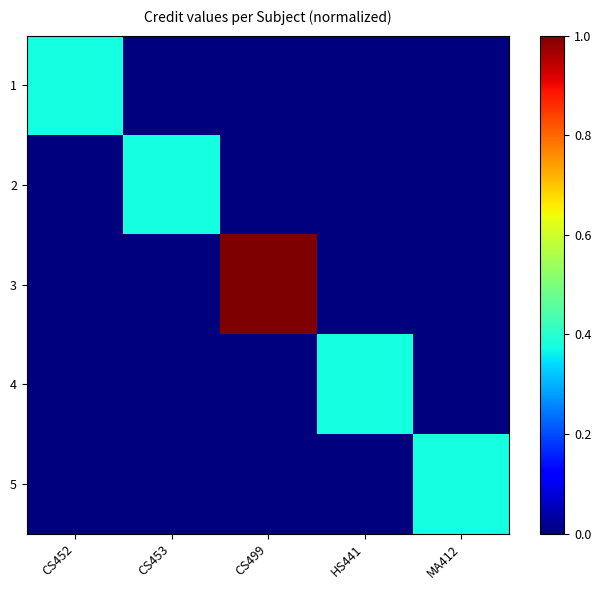

Reading right to left, what are all the values shown in this chart?

1: MA412=0.0	HS441=0.0	CS499=0.0	CS453=0.0	CS452=0.4
2: MA412=0.0	HS441=0.0	CS499=0.0	CS453=0.4	CS452=0.0
3: MA412=0.0	HS441=0.0	CS499=1.0	CS453=0.0	CS452=0.0
4: MA412=0.0	HS441=0.4	CS499=0.0	CS453=0.0	CS452=0.0
5: MA412=0.4	HS441=0.0	CS499=0.0	CS453=0.0	CS452=0.0